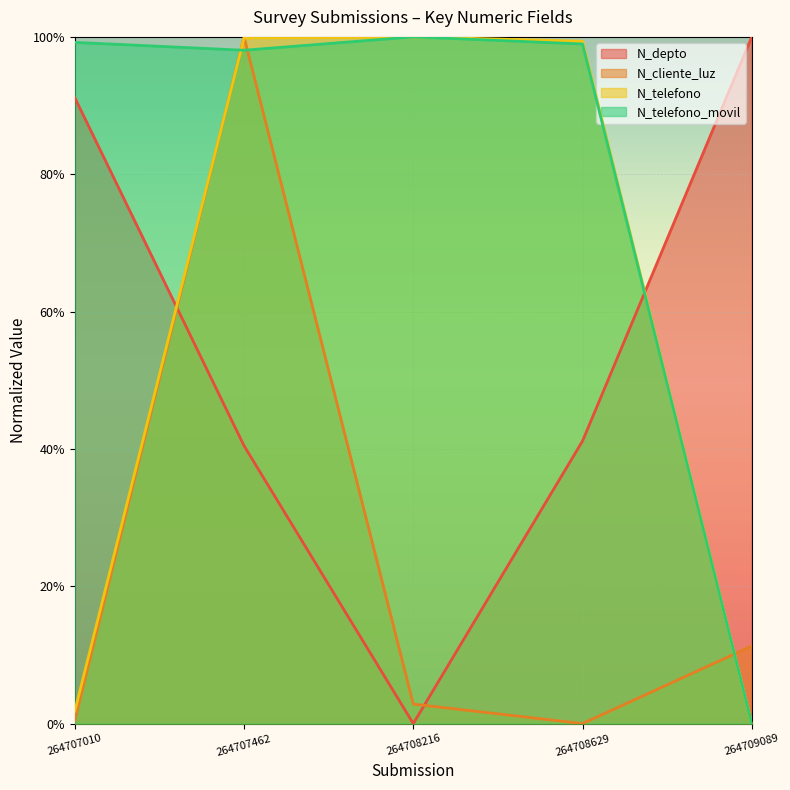

How many lines are shown in the chart?

4